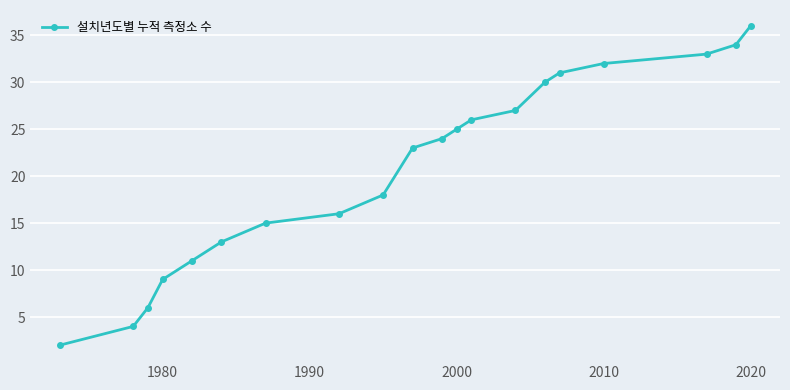

What is the average value?

21